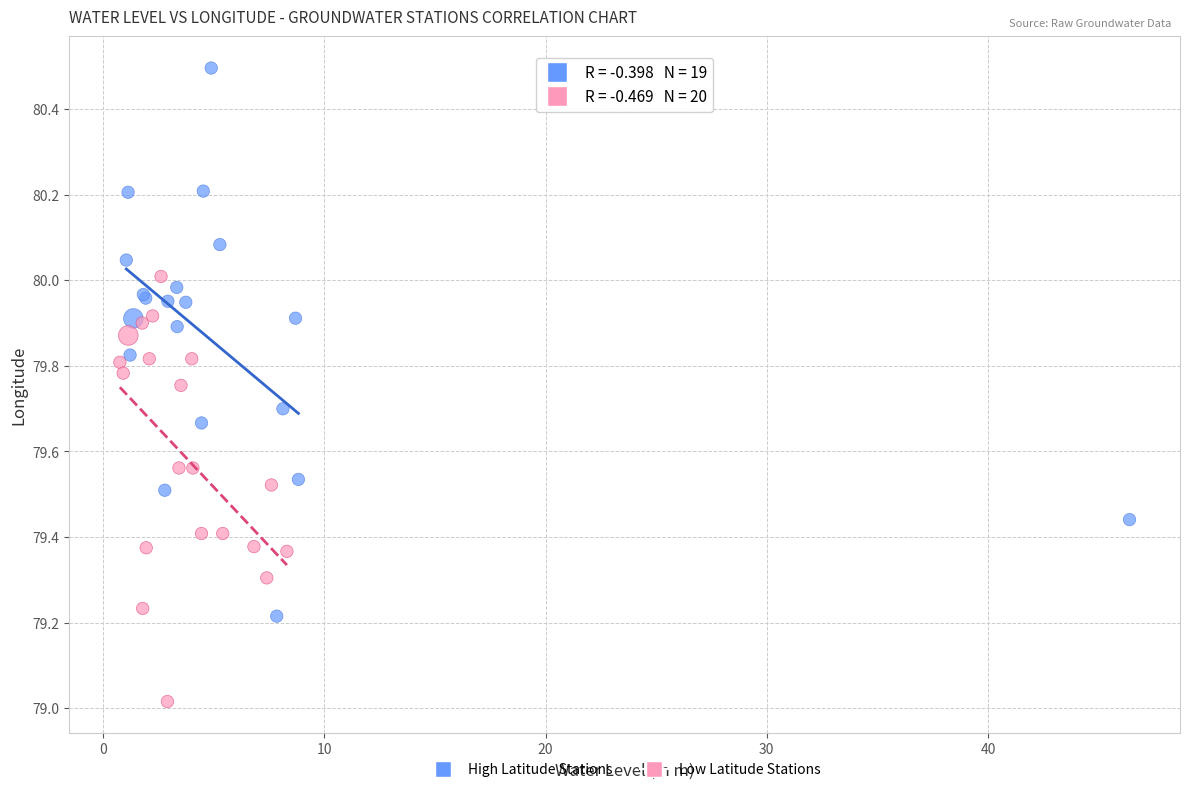

Which series reaches the maximum Y coordinate?

High Latitude Stations